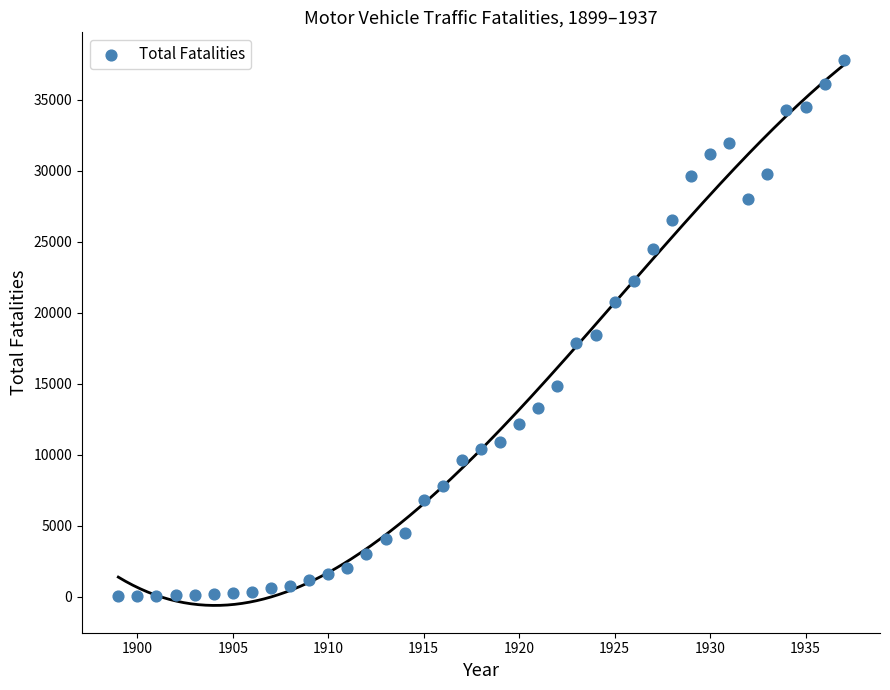

What Y value in the scatter plot is closest to 18922?

18400